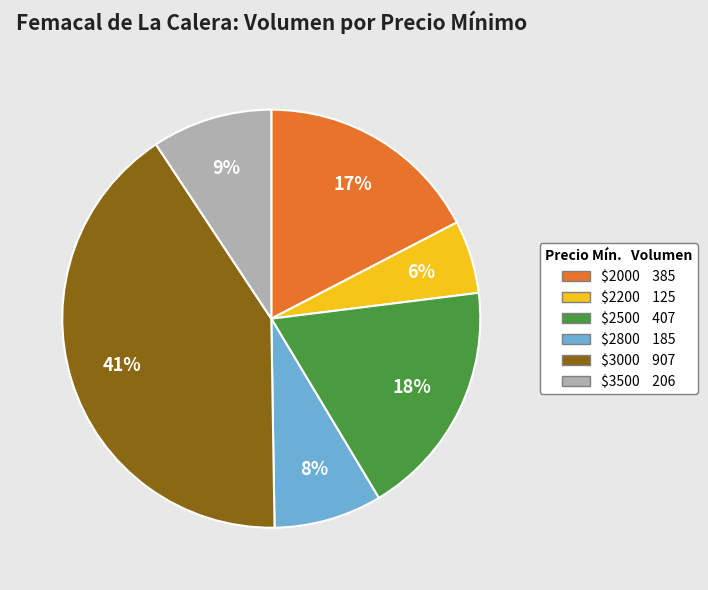

Does any single category account for the majority?

No